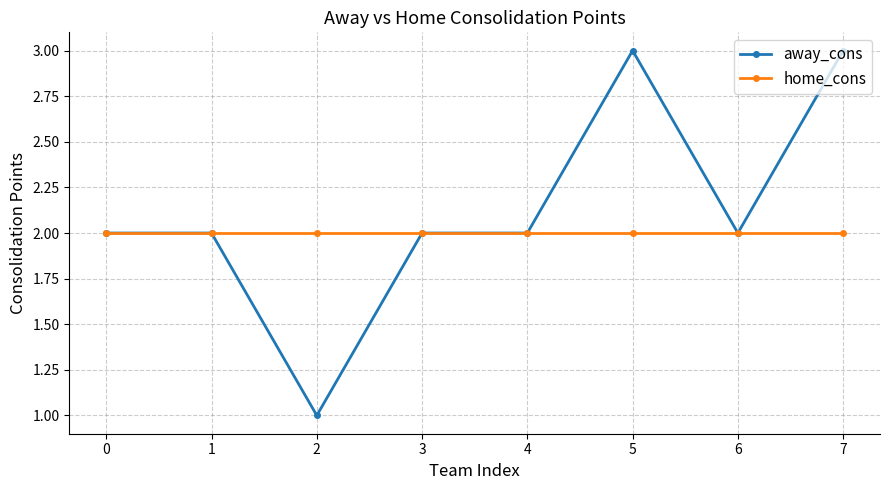

What is the value of the away_cons point at the 3rd from the left?

1